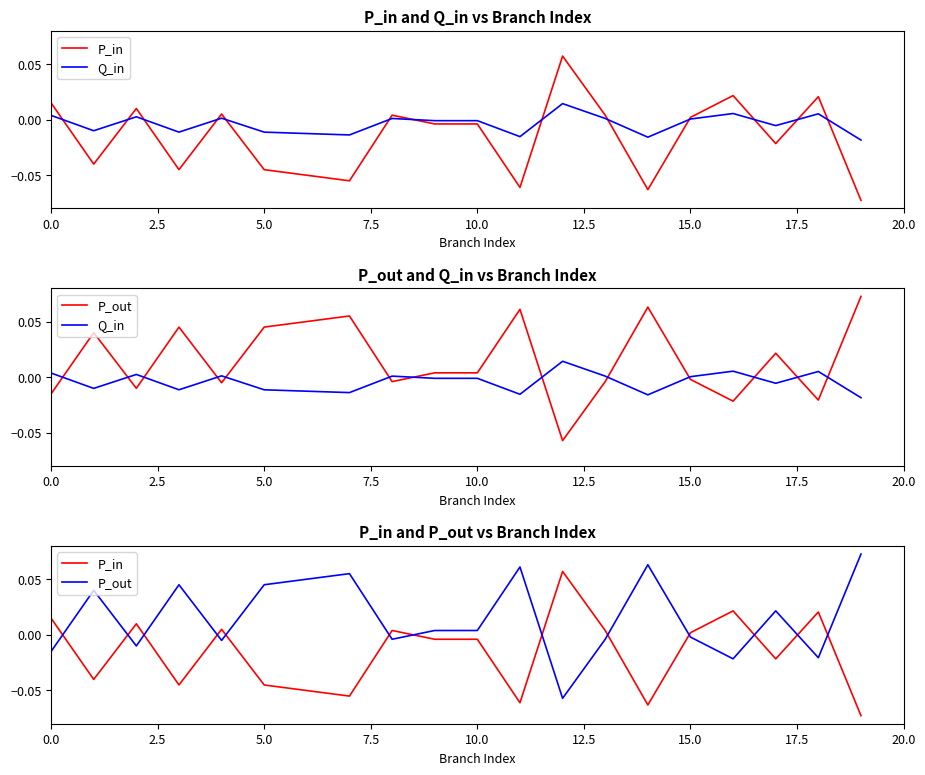

Which series has the widest spread of values?

P_in